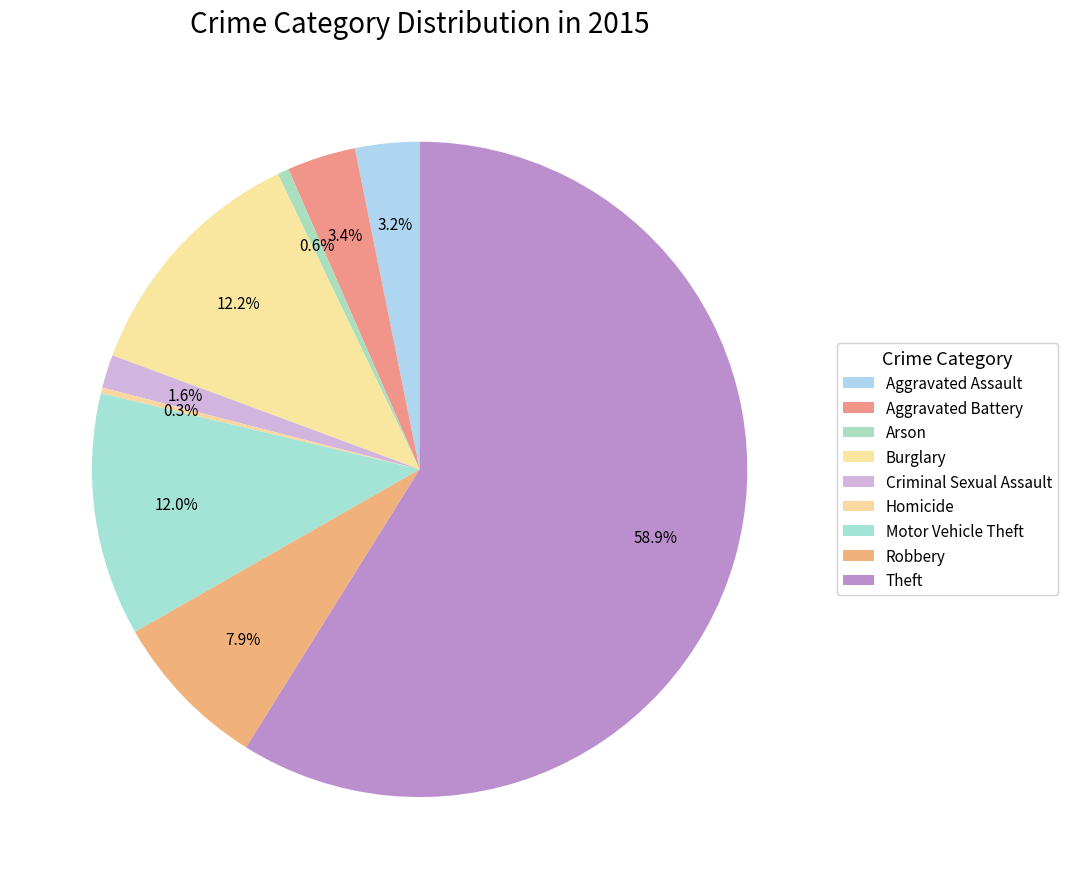

To the nearest percent, what is the combined percentage of Robbery and Burglary?

20%